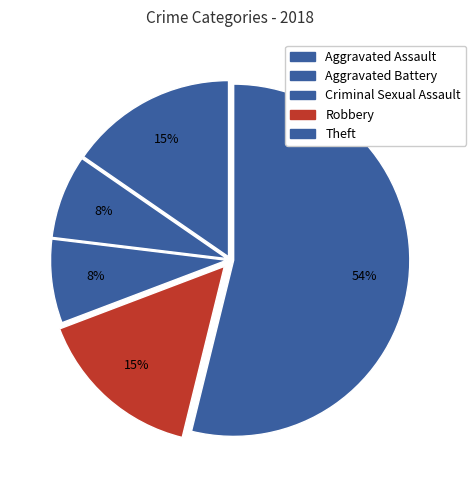

To the nearest percent, what is the difference between the Theft and Criminal Sexual Assault slice percentages?

46%